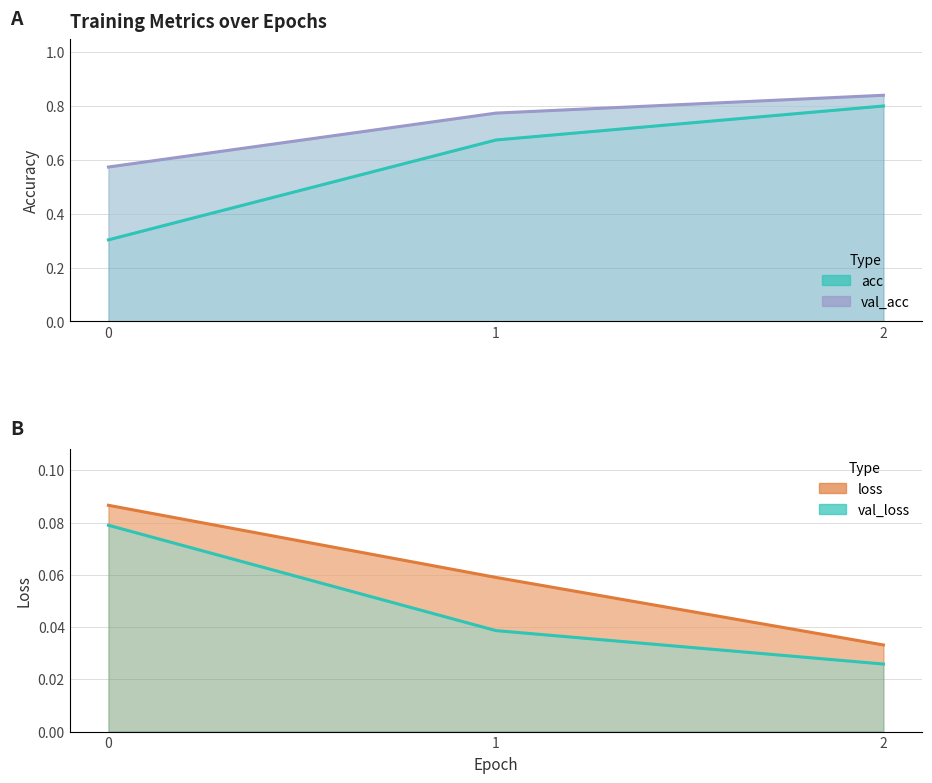

Count the loss line values in the range 0 to 1.

3